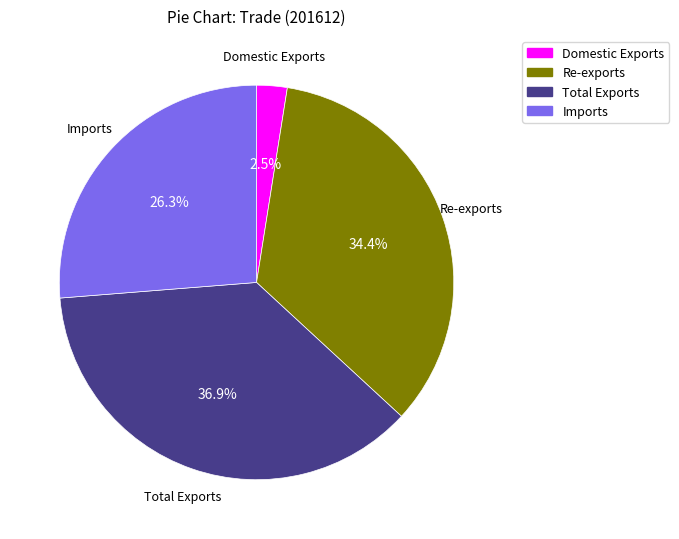

Do Re-exports and Imports together represent more than half of the pie?

Yes